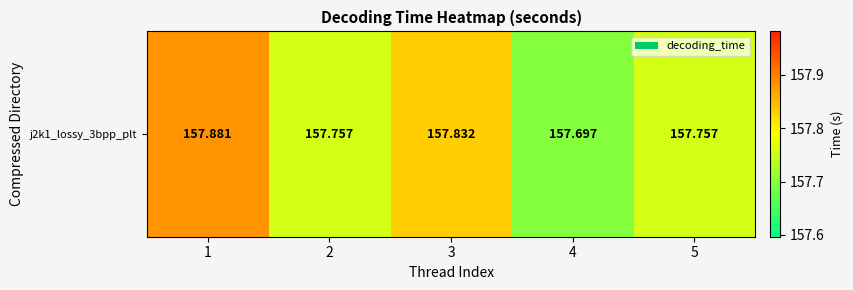

What is the change in value from 3 to 4?

-0.1